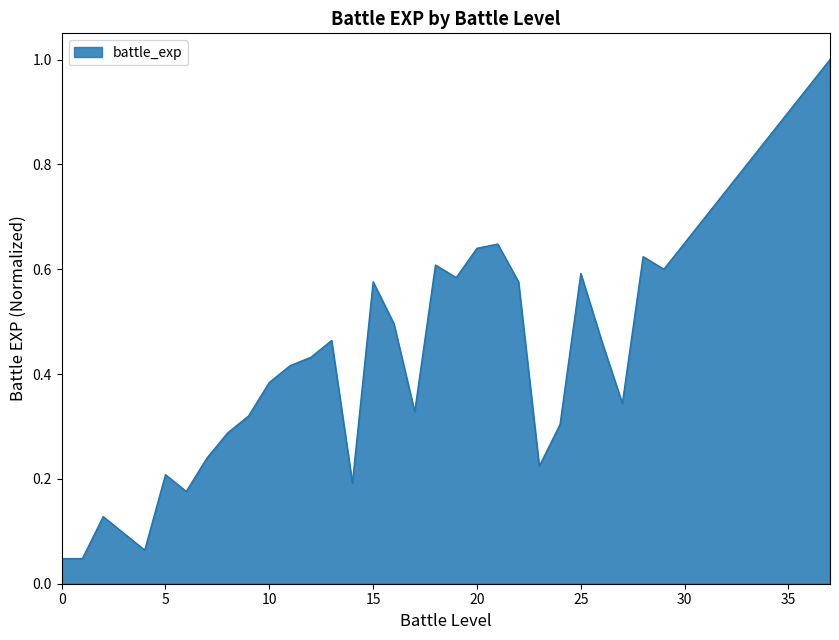

What is the difference between the maximum and minimum values?

1.0